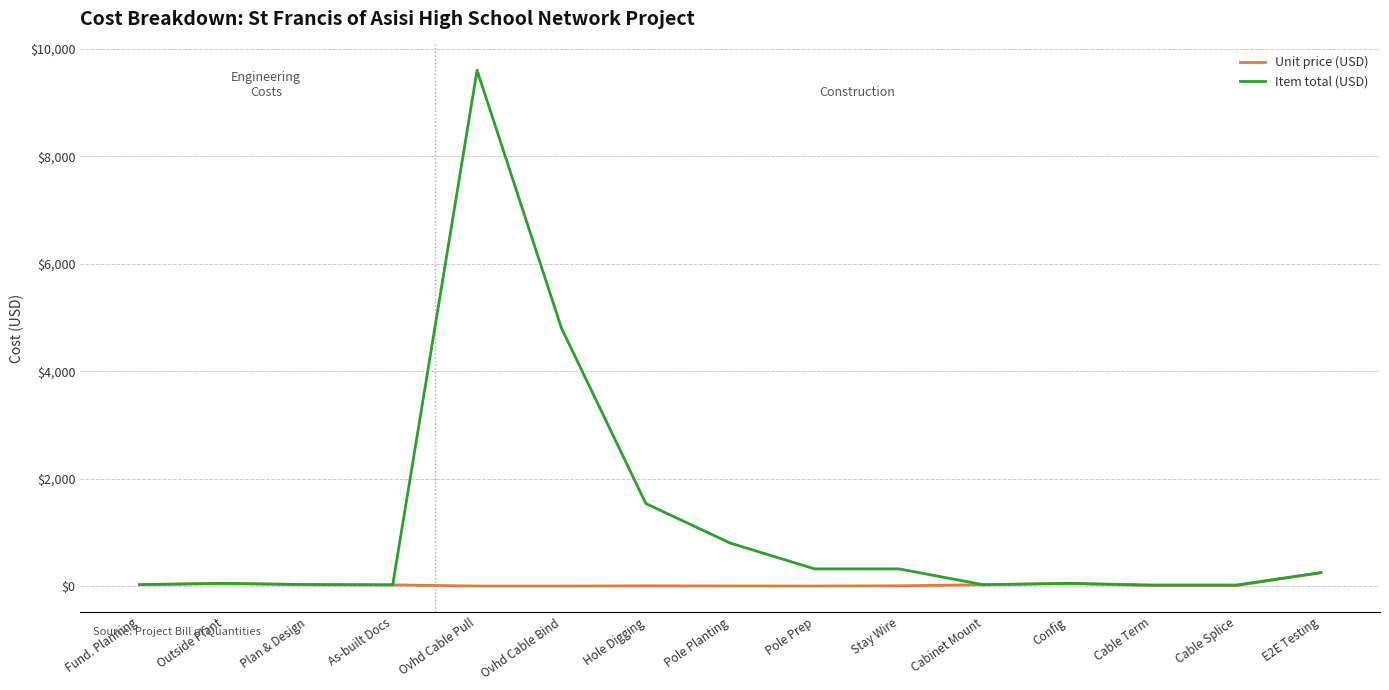

At which category is the sum across all series the highest?

Ovhd Cable Pull